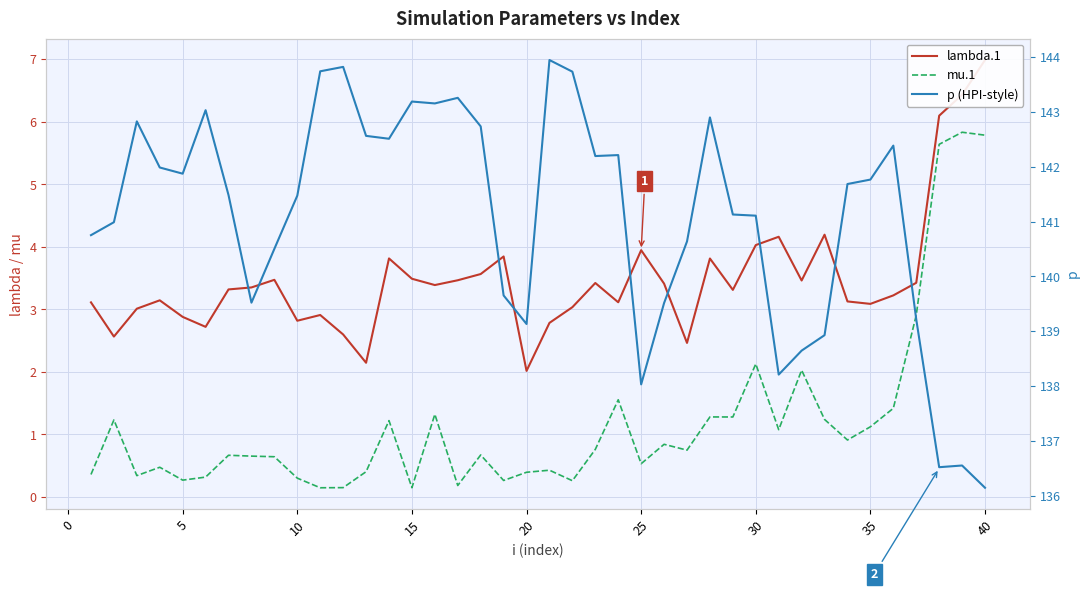

Does the chart display data point markers on the line(s)?

No